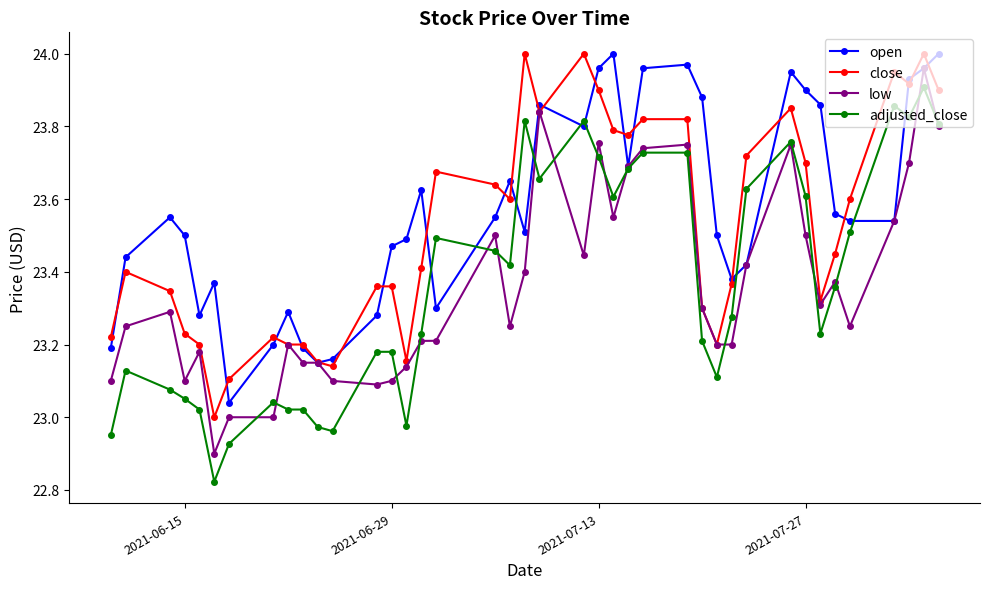

True or false: low has more than 1 interior local peaks.

True